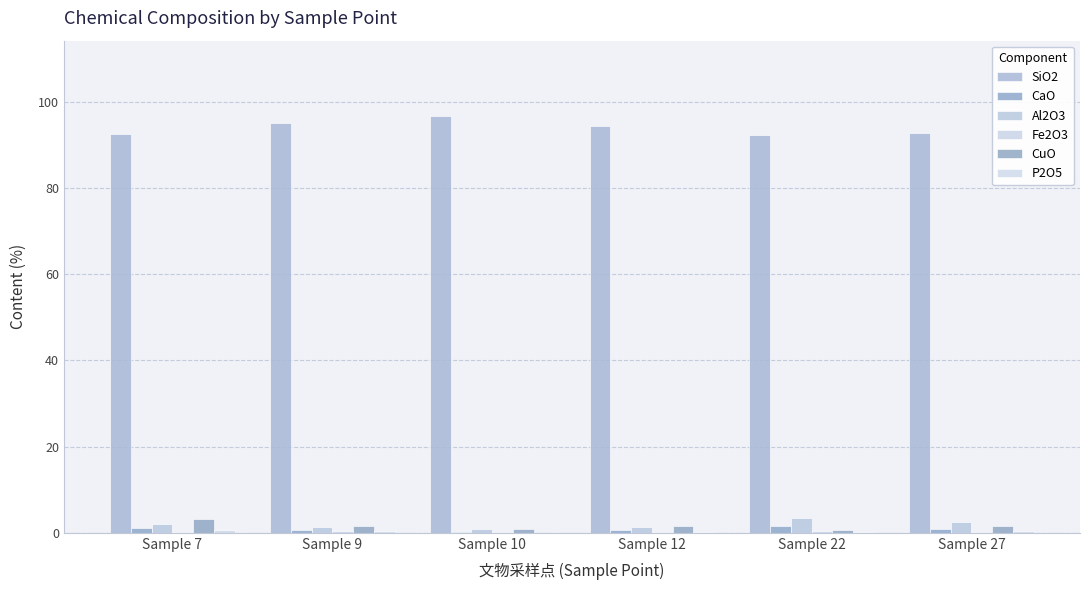

Reading left to right, transcribe all the data shown in this chart.

SiO2: Sample 7=92.6	Sample 9=95.0	Sample 10=96.8	Sample 12=94.3	Sample 22=92.3	Sample 27=92.7
CaO: Sample 7=1.1	Sample 9=0.6	Sample 10=0.2	Sample 12=0.7	Sample 22=1.7	Sample 27=0.9
Al2O3: Sample 7=2.0	Sample 9=1.3	Sample 10=0.8	Sample 12=1.5	Sample 22=3.5	Sample 27=2.5
Fe2O3: Sample 7=0.2	Sample 9=0.3	Sample 10=0.3	Sample 12=0.3	Sample 22=0.3	Sample 27=0.2
CuO: Sample 7=3.2	Sample 9=1.6	Sample 10=0.8	Sample 12=1.6	Sample 22=0.6	Sample 27=1.5
P2O5: Sample 7=0.6	Sample 9=0.3	Sample 10=0.0	Sample 12=0.1	Sample 22=0.2	Sample 27=0.4